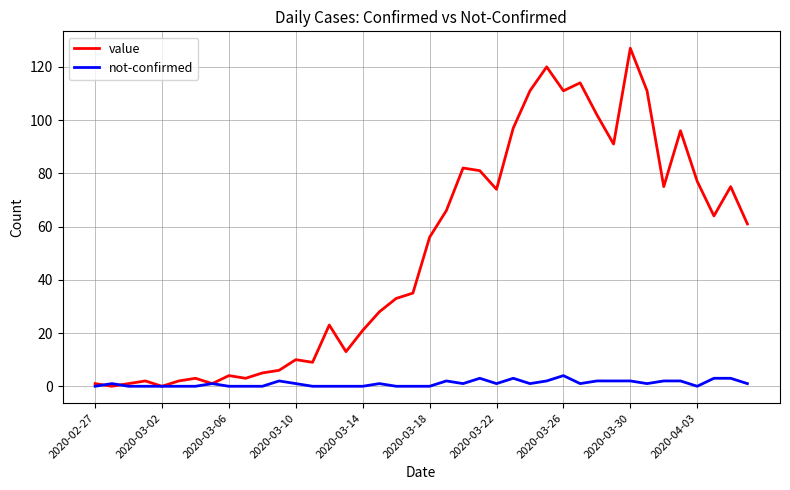

List the series in order of their peak value, lowest first.

not-confirmed, value